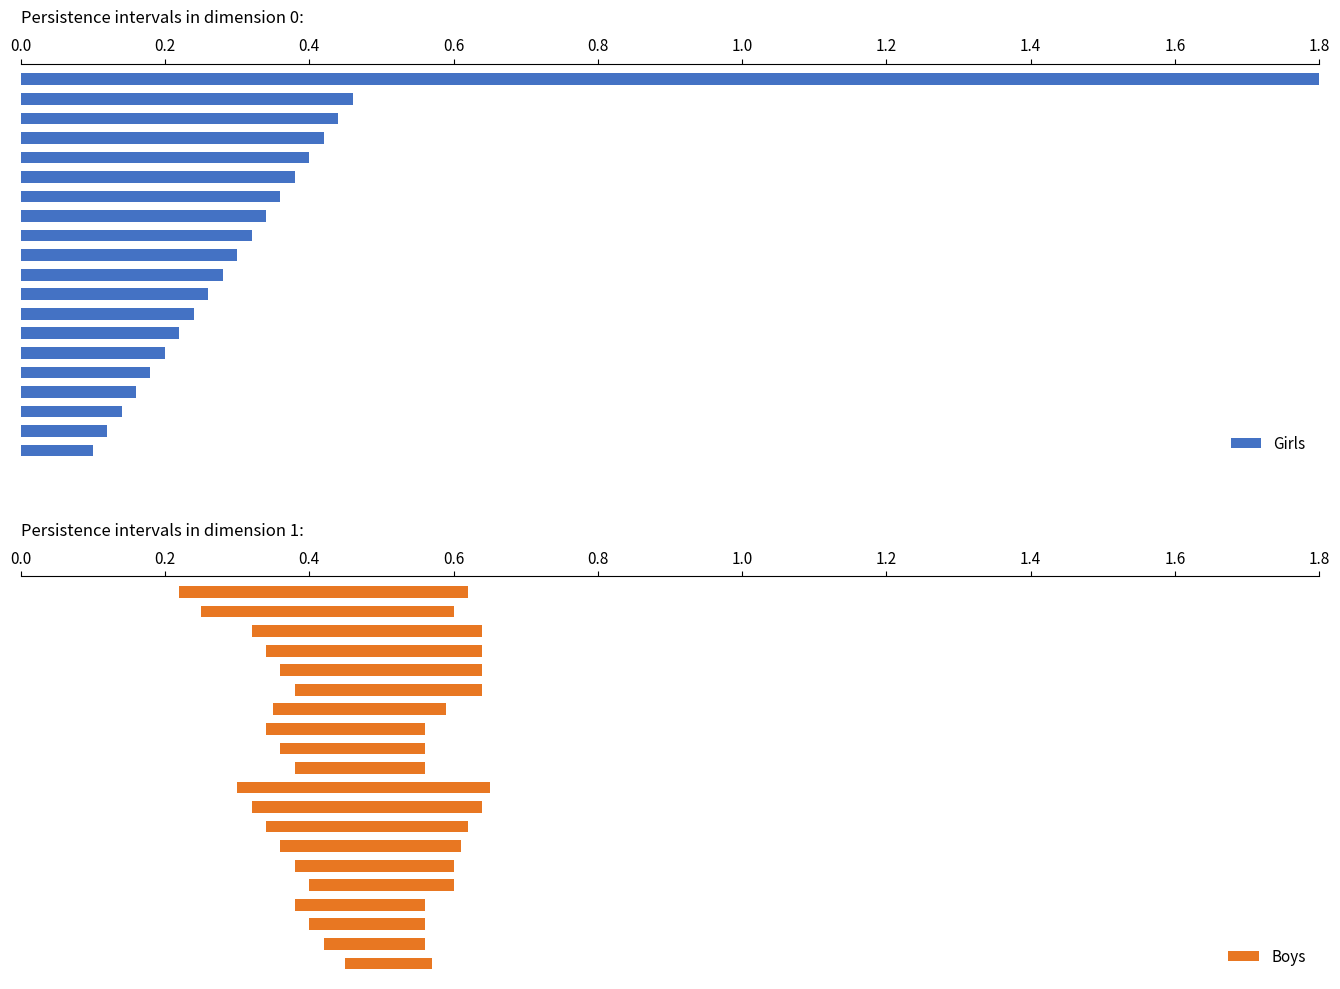

What is the difference between the highest and lowest values at 0.0?

1.4